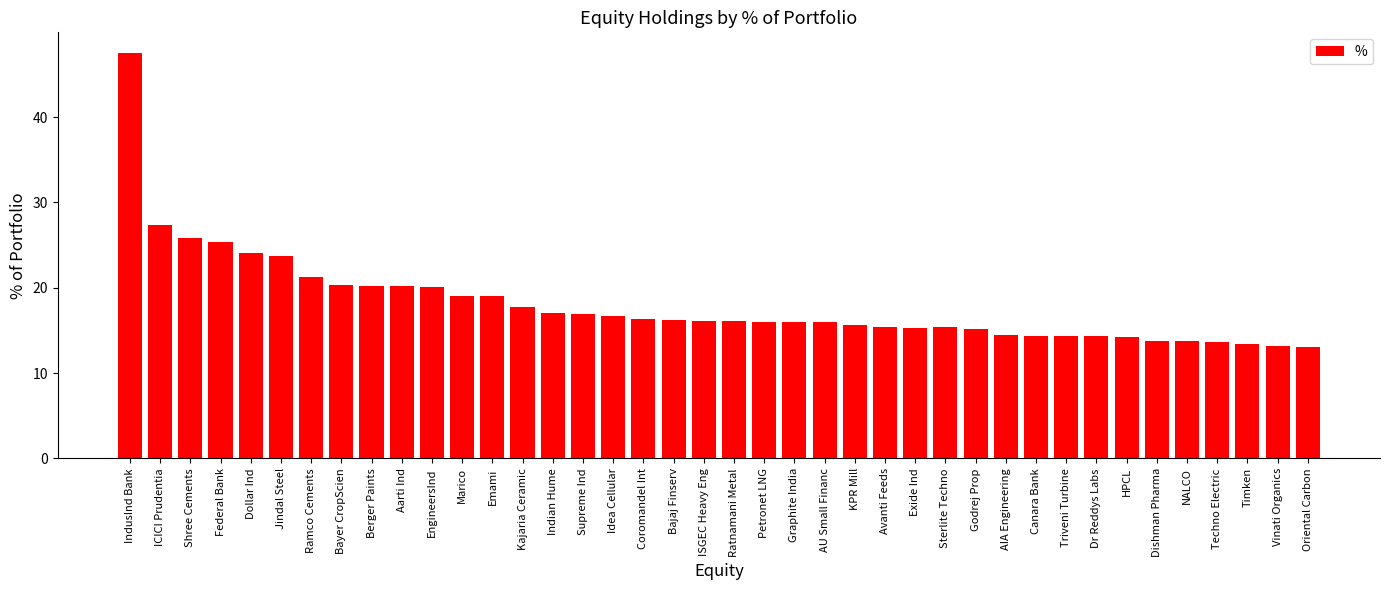

What is the label of the 12th bar from the left?

Marico